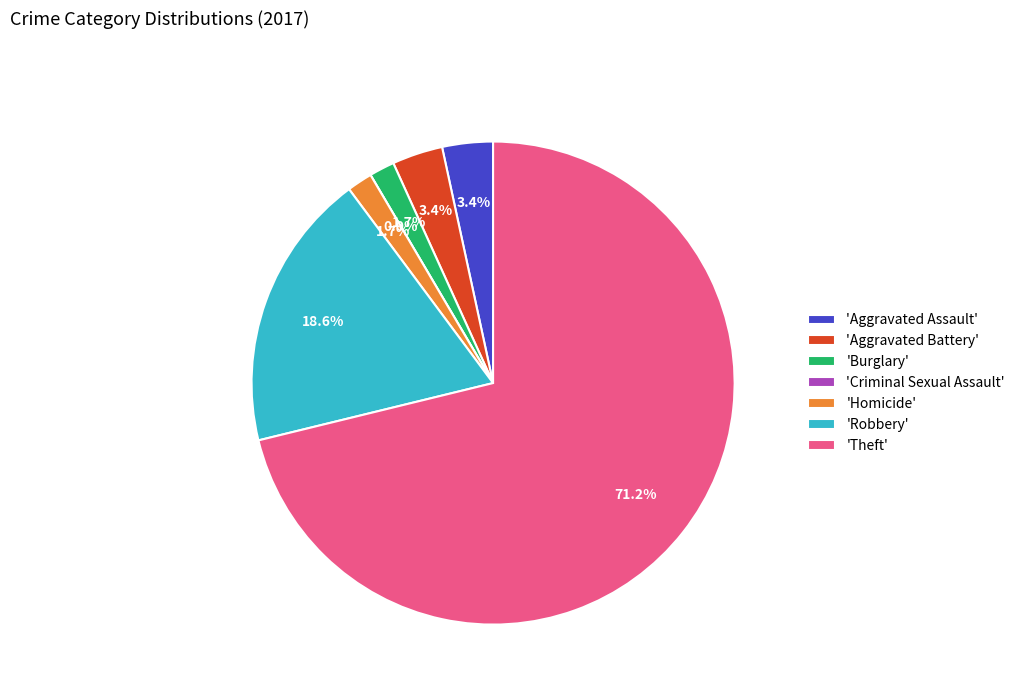

Rank the categories by value from highest to lowest.

Theft, Robbery, Aggravated Assault, Aggravated Battery, Burglary, Homicide, Criminal Sexual Assault